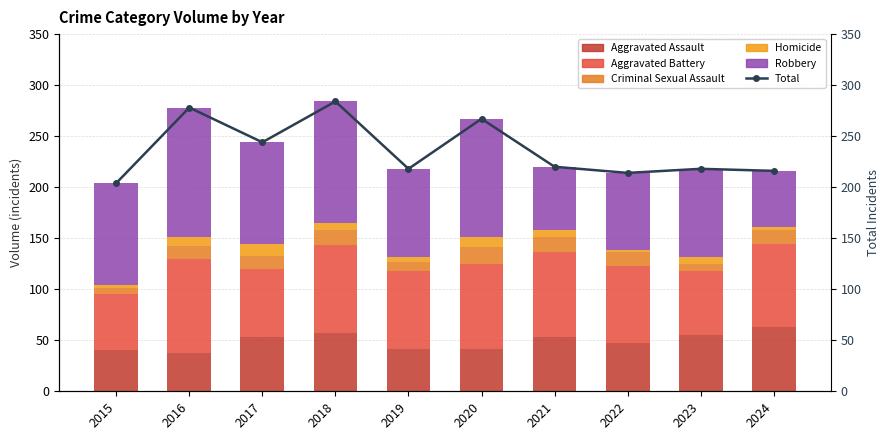

What is the difference between the Aggravated Battery values at 2020 and 2023?

21